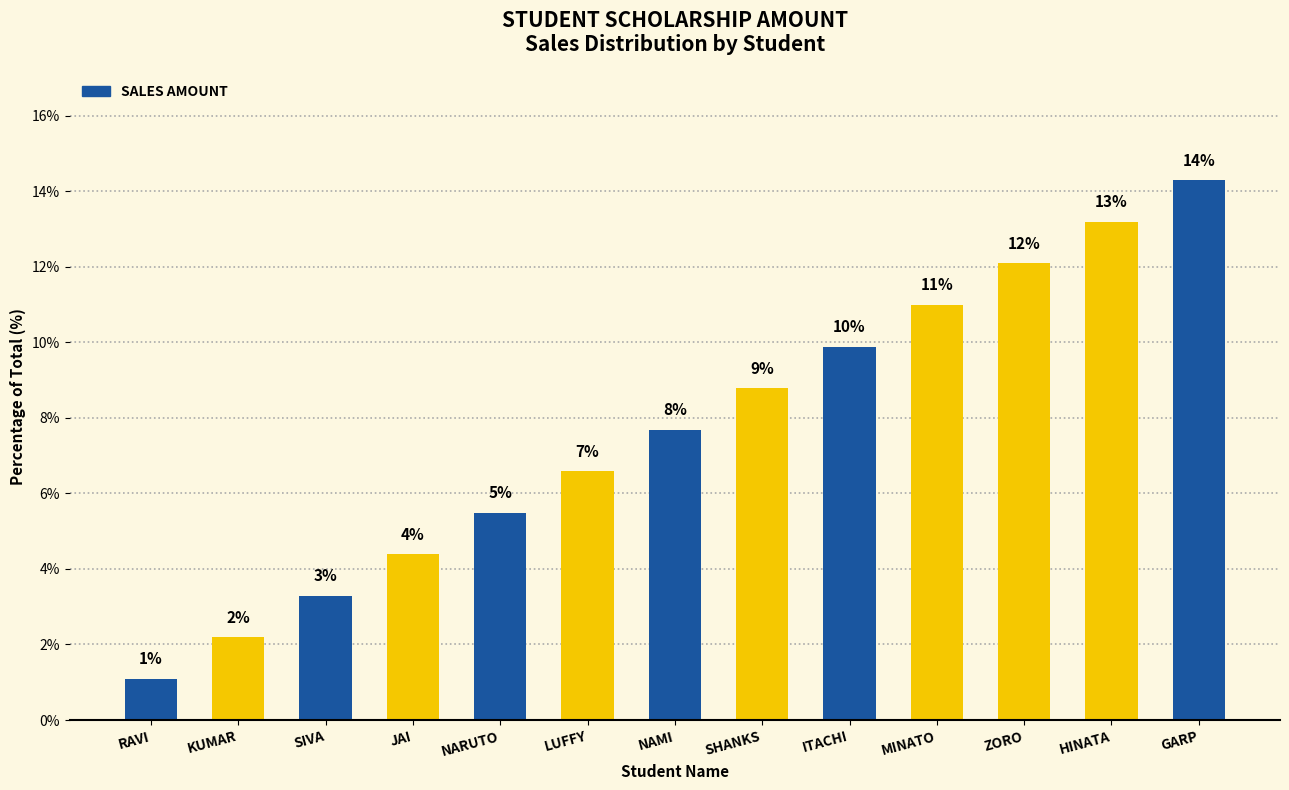

Does the chart contain any negative values?

No